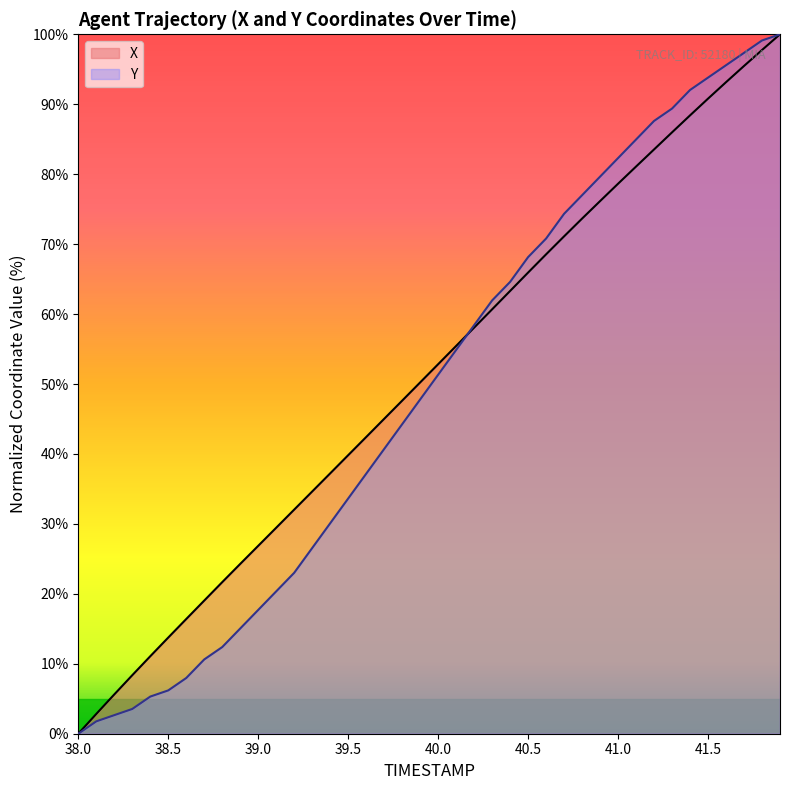

Reading left to right, transcribe all the data shown in this chart.

X: 38.0=0.0	38.1=2.8	38.2=5.6	38.3=8.4	38.4=11.1	38.5=13.7	38.6=16.4	38.7=19.0	38.8=21.7	38.9=24.3	39.0=26.9	39.1=29.4	39.2=32.0	39.3=34.6	39.4=37.2	39.5=39.8	39.6=42.4	39.7=45.0	39.8=47.6	39.9=50.2	40.0=52.8	40.1=55.4	40.2=58.1	40.3=60.7	40.4=63.3	40.5=65.9	40.6=68.5	40.7=71.1	40.8=73.7	40.9=76.2	41.0=78.6	41.1=81.1	41.2=83.5	41.3=86.0	41.4=88.4	41.5=90.8	41.6=93.2	41.7=95.5	41.8=97.8	41.9=100.0
Y: 38.0=0.0	38.1=1.8	38.2=2.7	38.3=3.5	38.4=5.3	38.5=6.2	38.6=8.0	38.7=10.6	38.8=12.4	38.9=15.0	39.0=17.7	39.1=20.4	39.2=23.0	39.3=26.5	39.4=30.1	39.5=33.6	39.6=37.2	39.7=40.7	39.8=44.2	39.9=47.8	40.0=51.3	40.1=54.9	40.2=58.4	40.3=61.9	40.4=64.6	40.5=68.1	40.6=70.8	40.7=74.3	40.8=77.0	40.9=79.6	41.0=82.3	41.1=85.0	41.2=87.6	41.3=89.4	41.4=92.0	41.5=93.8	41.6=95.6	41.7=97.3	41.8=99.1	41.9=100.0